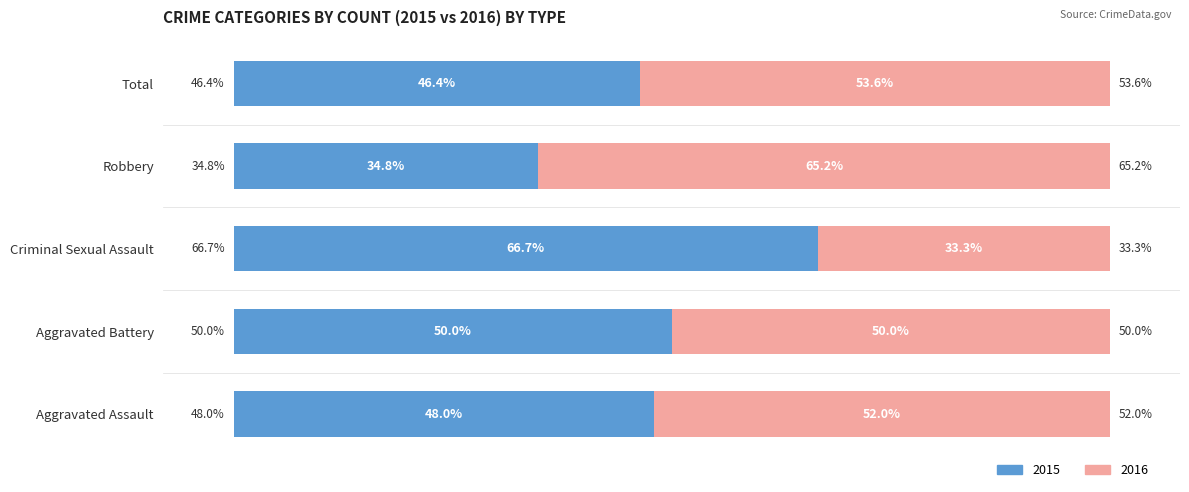

Is it true that Female equals 82.4 at Aggravated Battery?

False